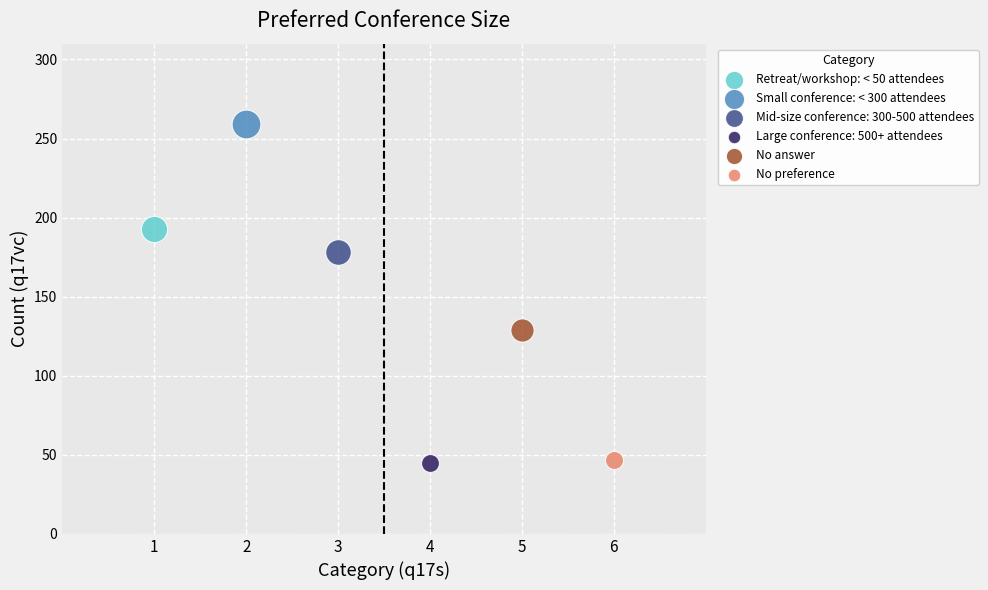

What are all the series names shown in the legend?

Retreat/workshop: < 50 attendees, Small conference: < 300 attendees, Mid-size conference: 300-500 attendees, Large conference: 500+ attendees, No answer, No preference